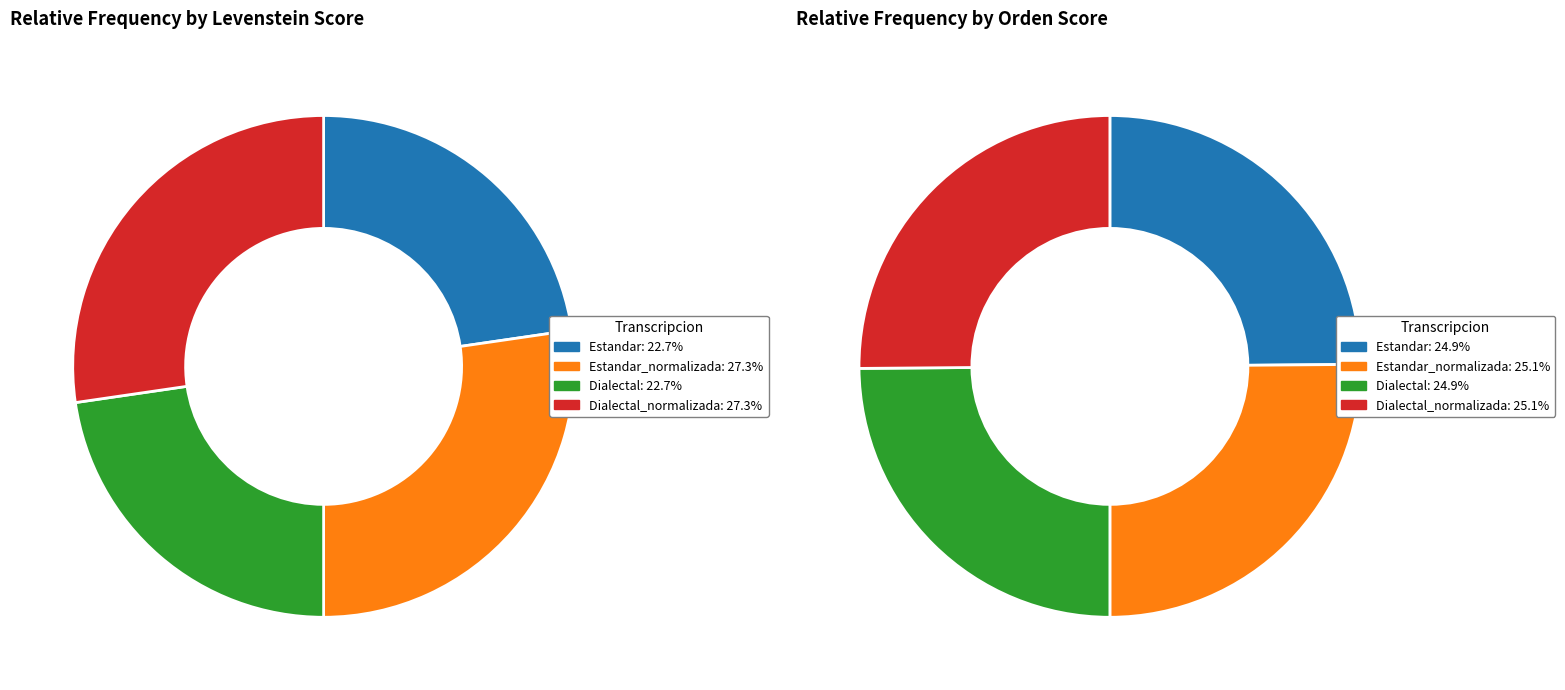

To the nearest percent, what portion does Estandar_normalizada represent?

27%